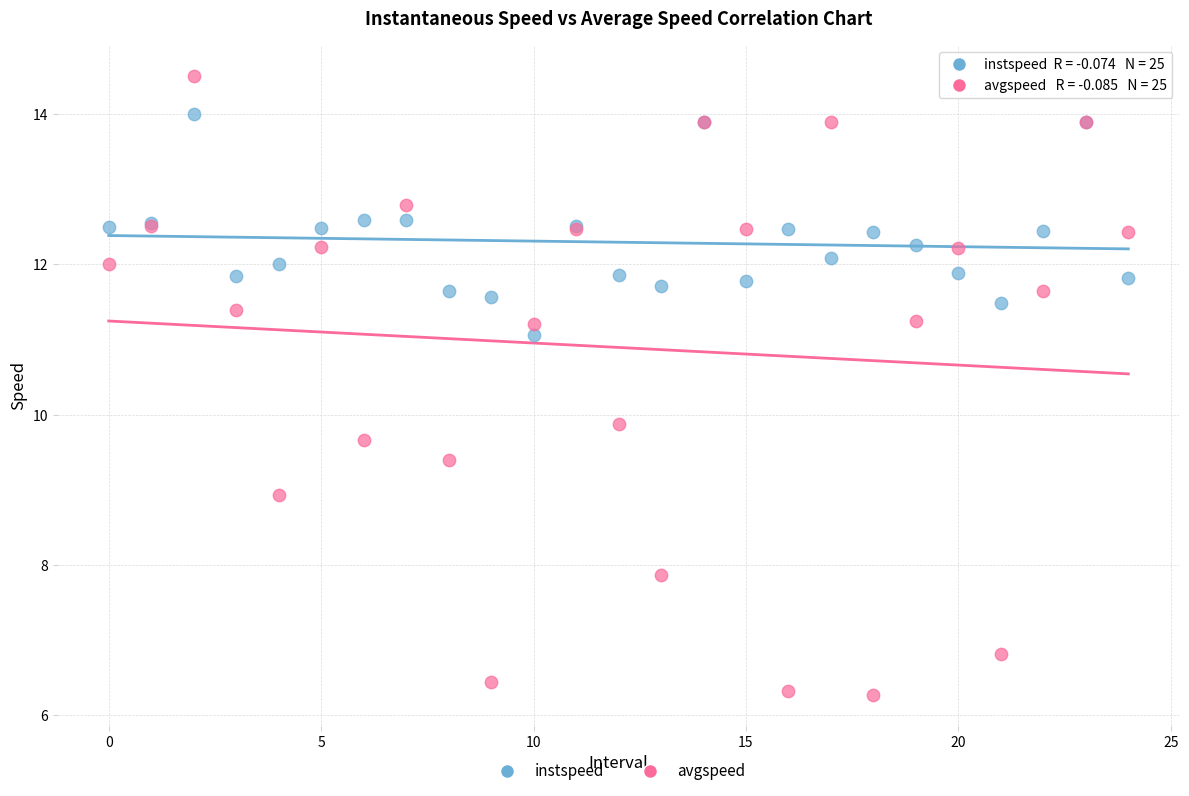

Which series contains the highest Y value?

avgspeed